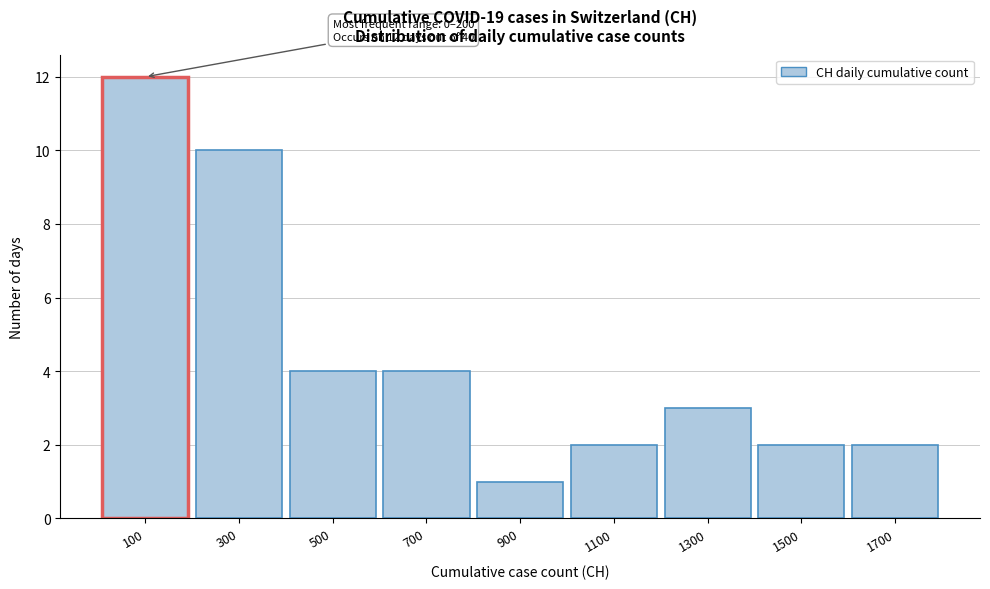

Over which range of the x-axis is the bar tallest?

0 to 200